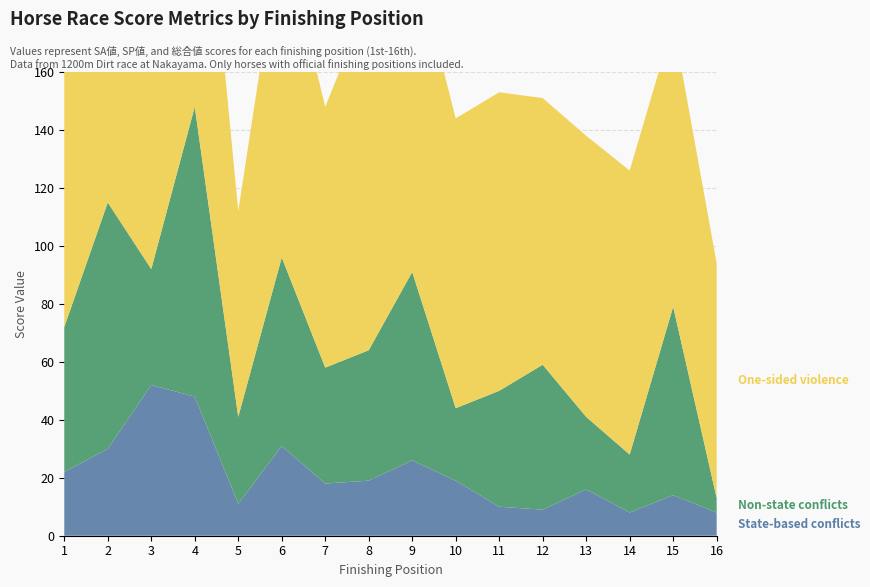

How many data points in One-sided violence are less than 100?

7